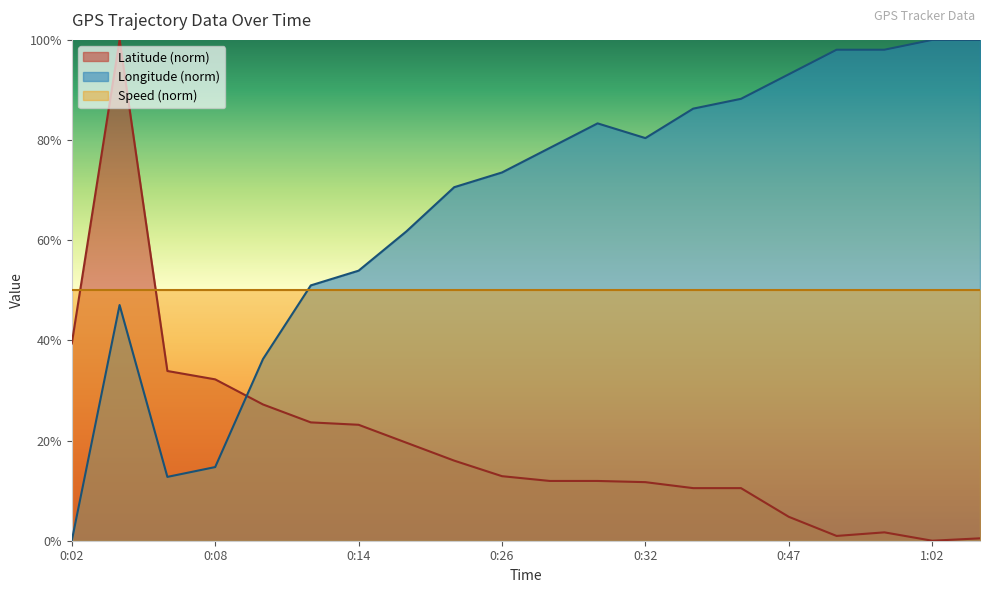

How many values in Latitude are above zero?

19